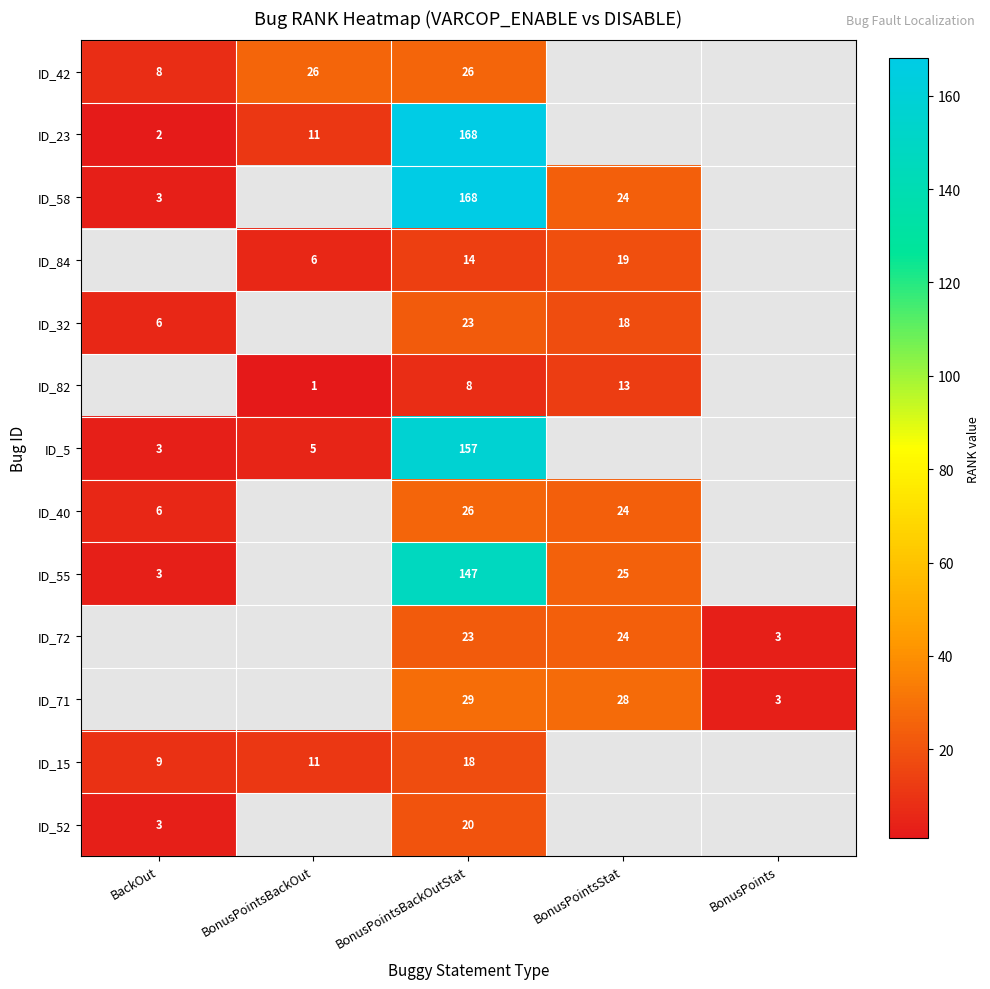

What is the greatest value displayed?

168.0